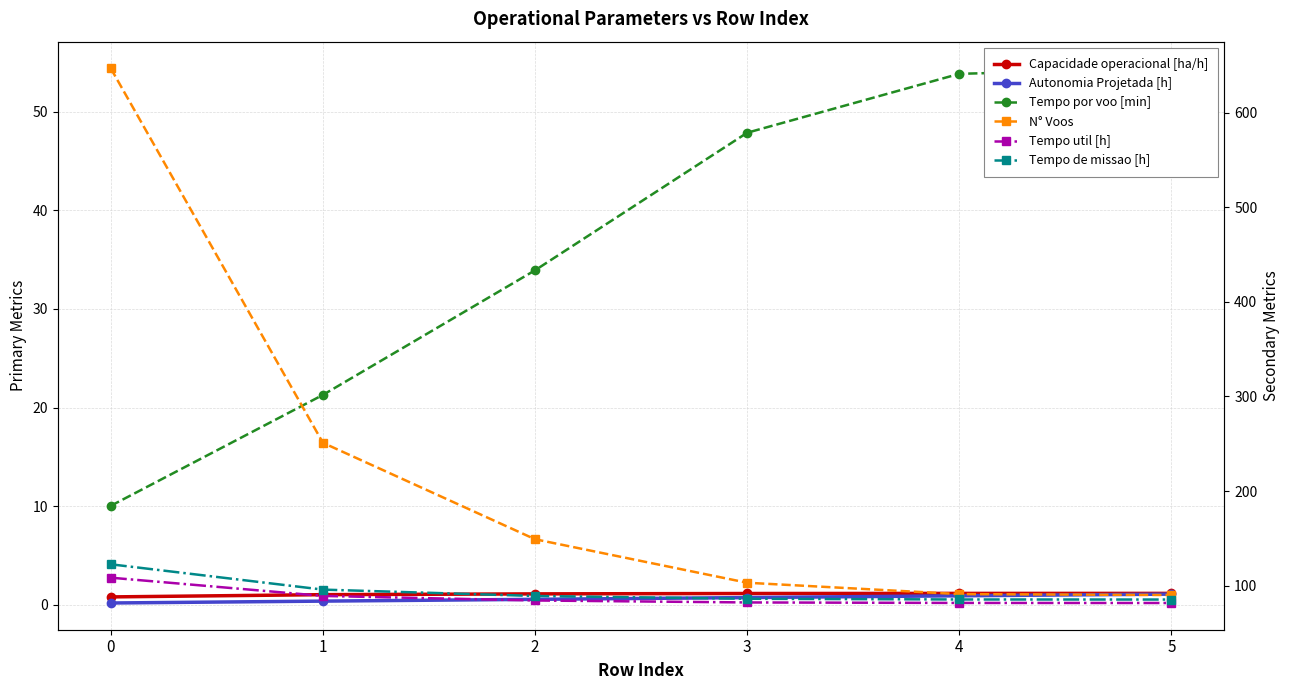

What is the value of the Capacidade operacional [ha/h] point at the 4th from the left?

1.2